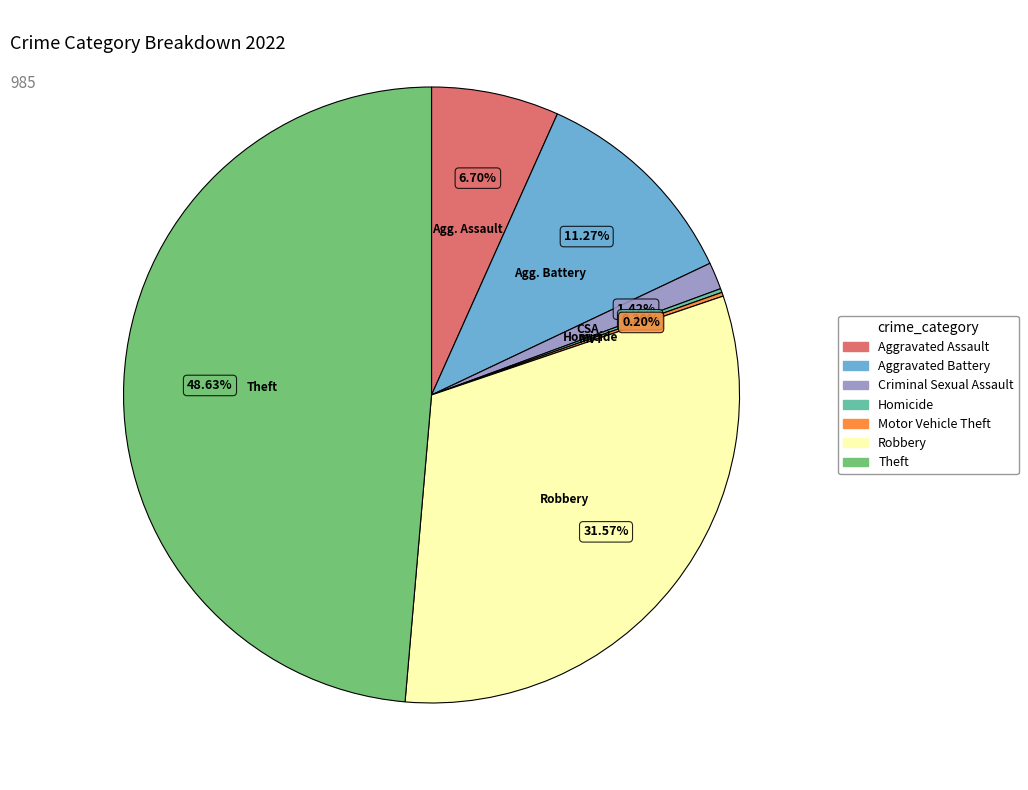

Is the sum of Robbery and Aggravated Battery greater than half?

No